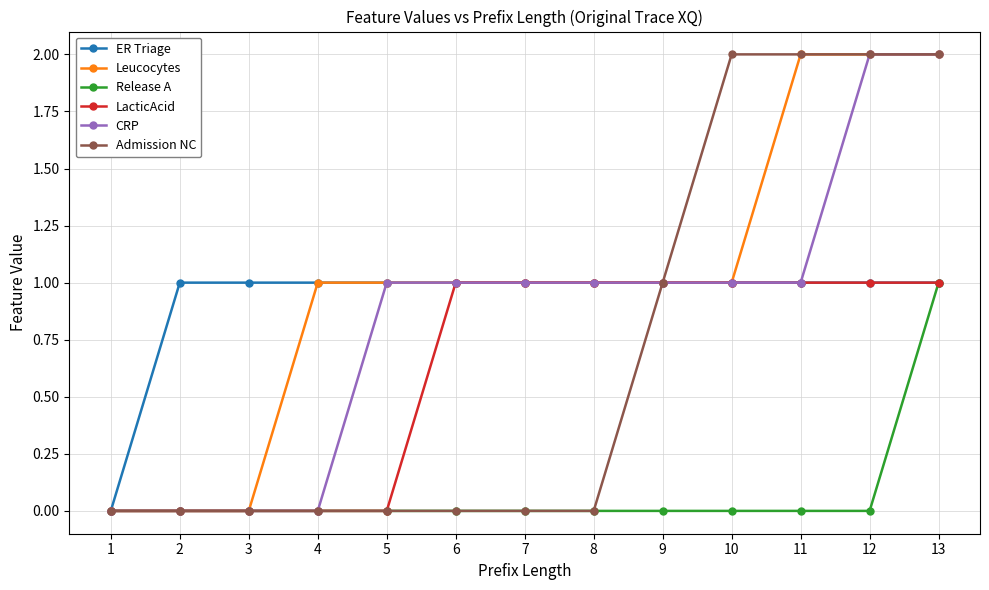

How many lines are shown in the chart?

6